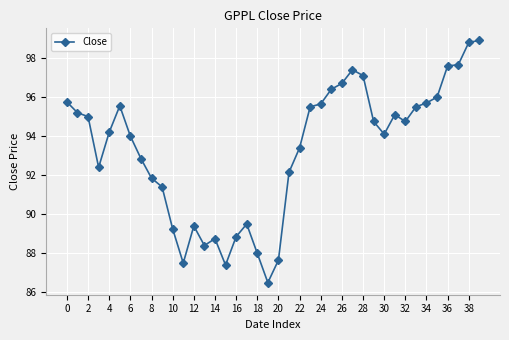

What is the value of the 40th point from the left?

98.9